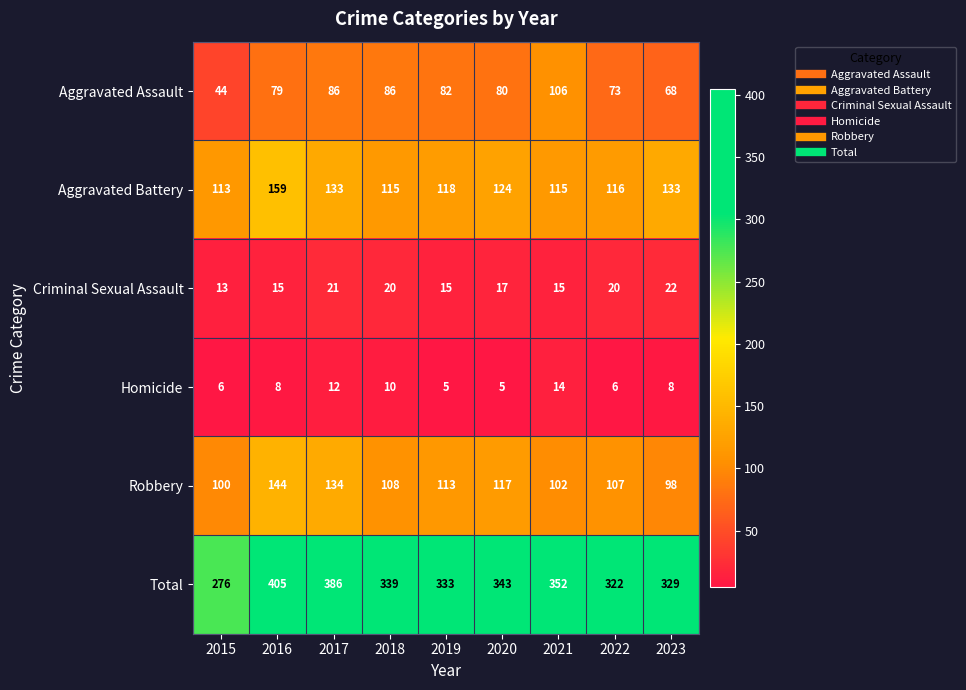

The value of Aggravated Battery at 2020 is 171. True or false?

False